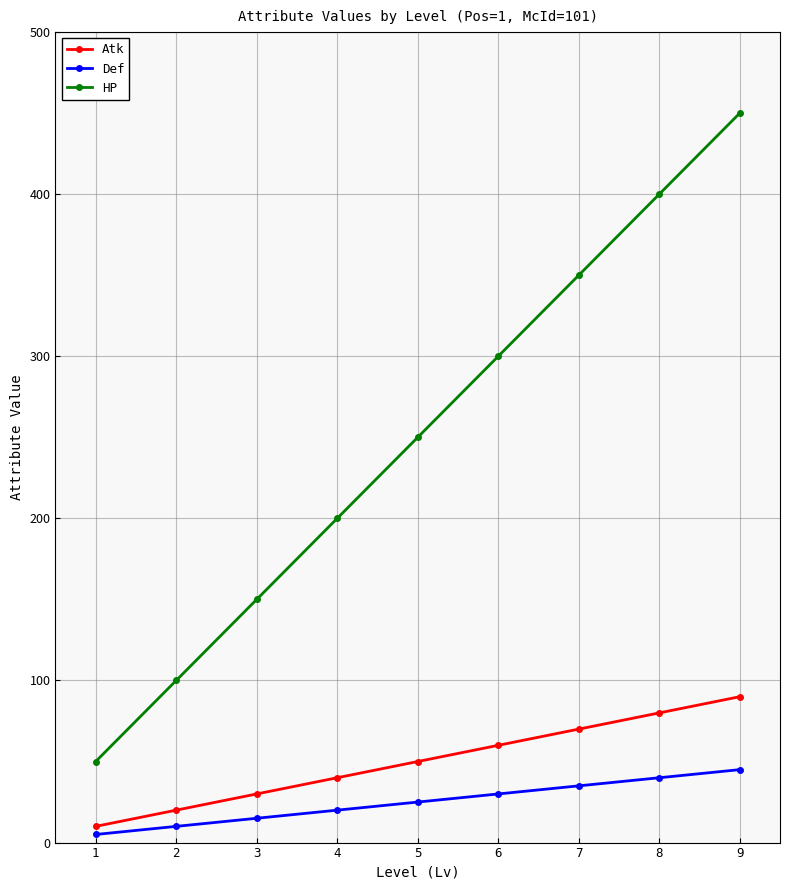

True or false: Atk and HP intersect in this chart.

False